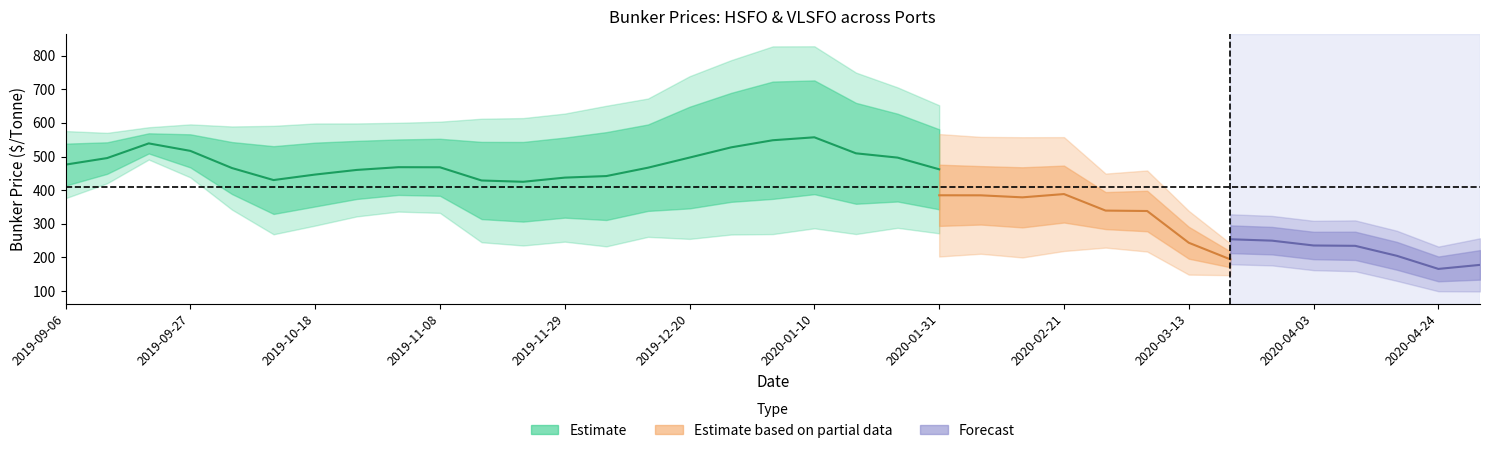

What position from the left is 15?

16